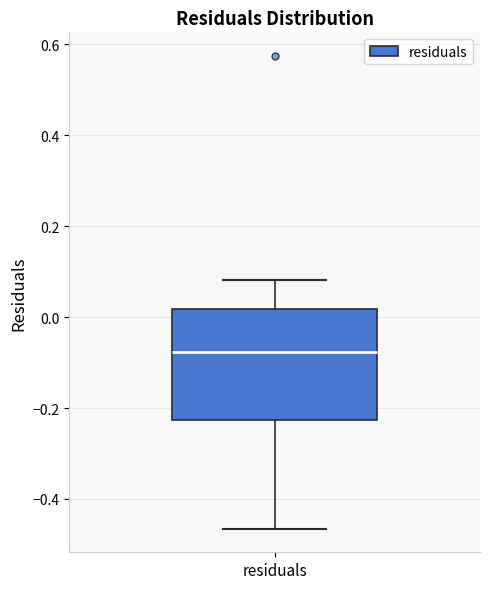

Read this box plot against the y-axis: the position of the median line, the range covered by the box, and the ends of both whiskers. The values are not printed on the chart, so give them approximately, as read against the axis.

median -0.08, box -0.22 to 0.02, whiskers -0.46 to 0.08